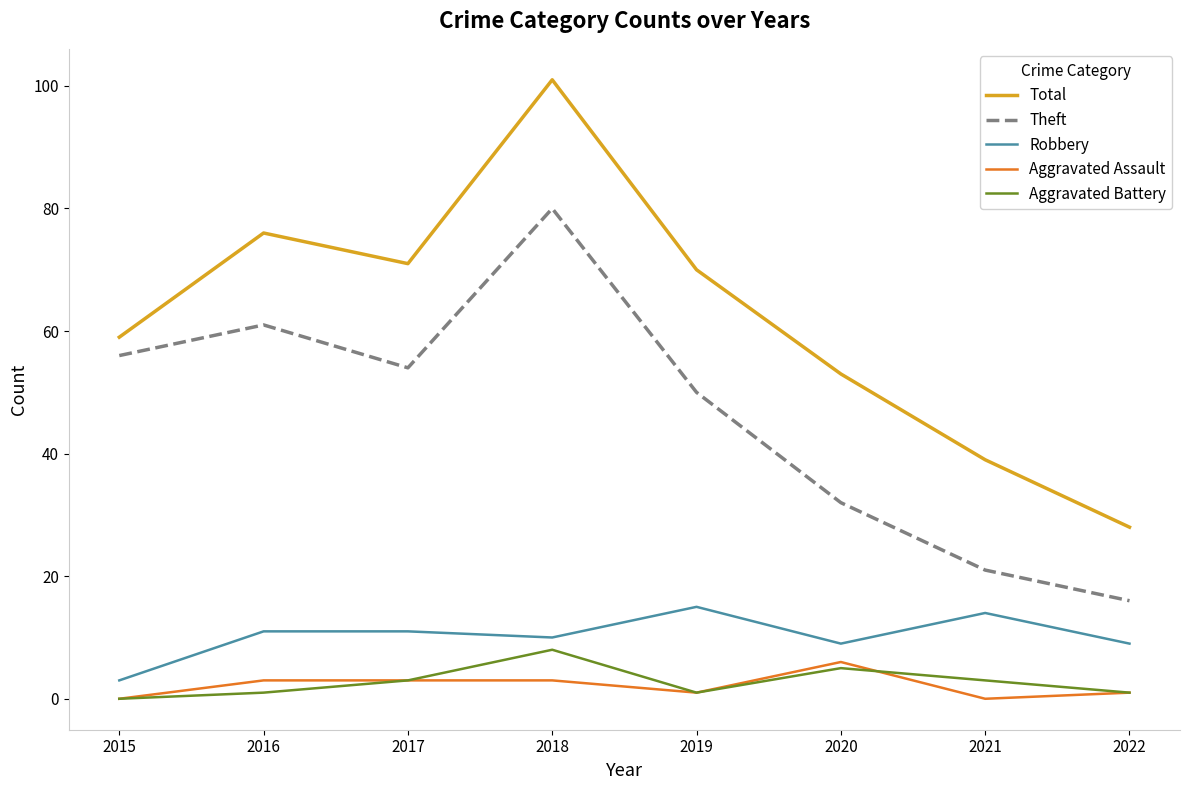

At which category is the sum across all series the highest?

2018